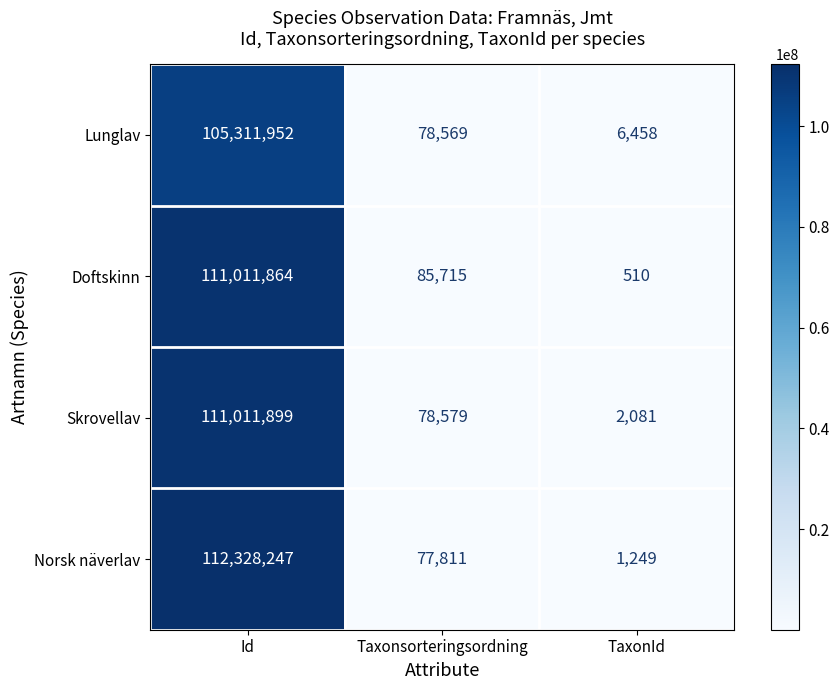

What is the difference between the Lunglav values at Taxonsorteringsordning and Id?

105233383